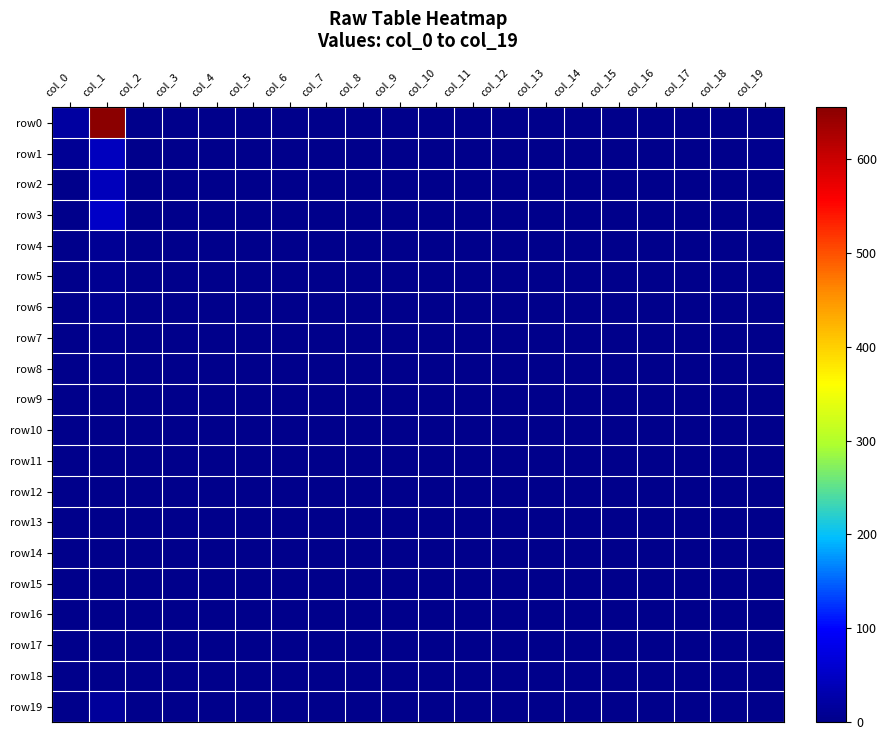

Between col_4 and col_12, which series saw the biggest shift?

row1